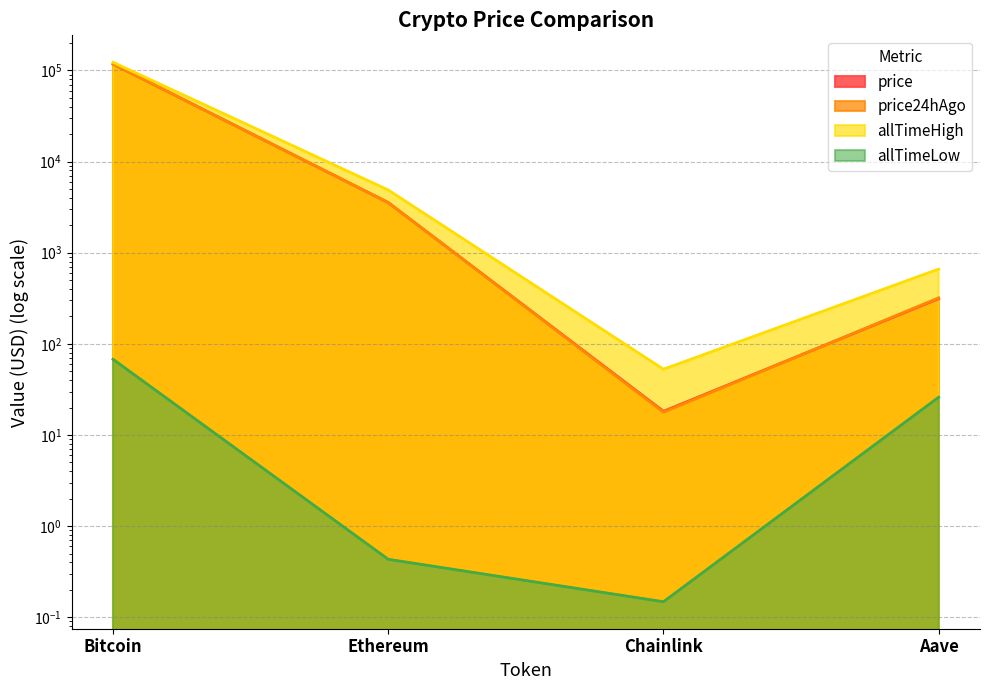

True or false: allTimeHigh and price24hAgo cross at least once.

False